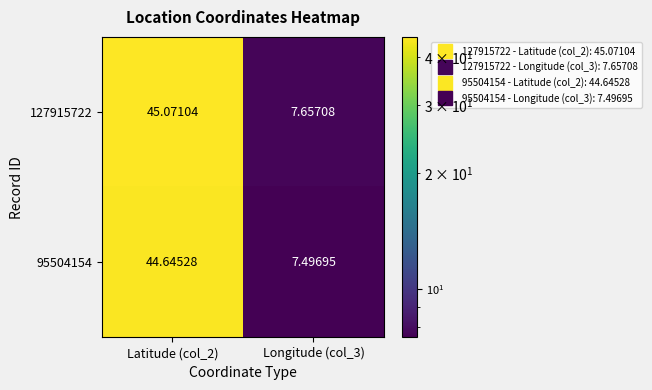

Count the number of data series in this chart.

2